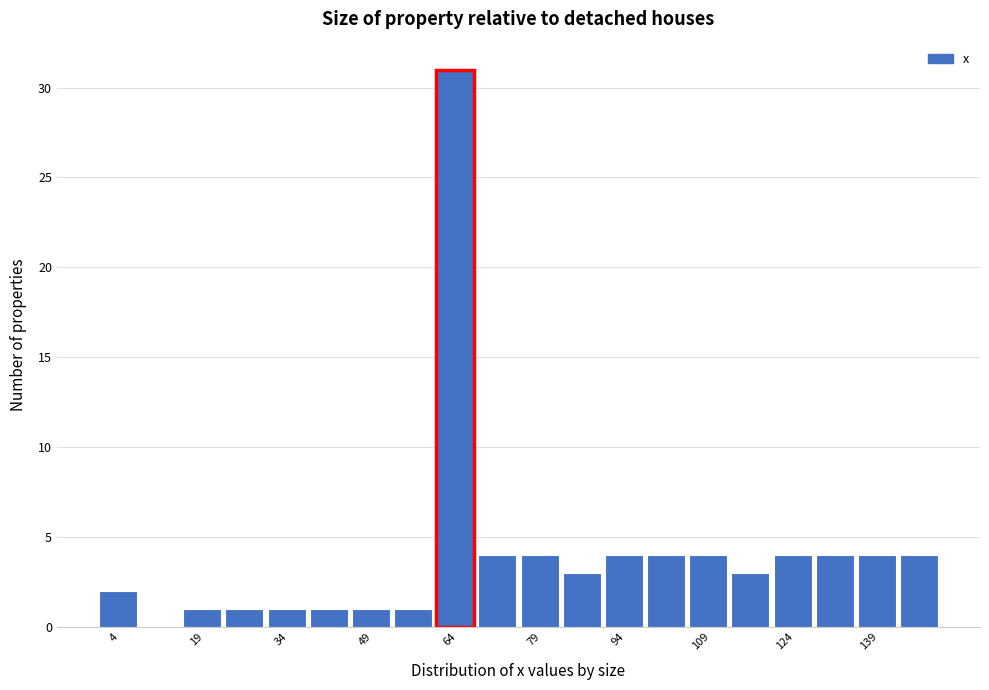

Around what value on the x-axis is the tallest bar? Give the approximate position of its centre, as read against the axis.

64